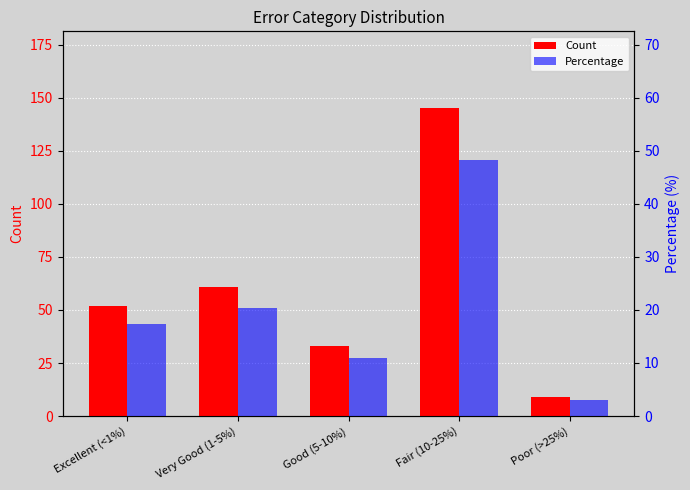

Which series has the widest spread of values?

Count